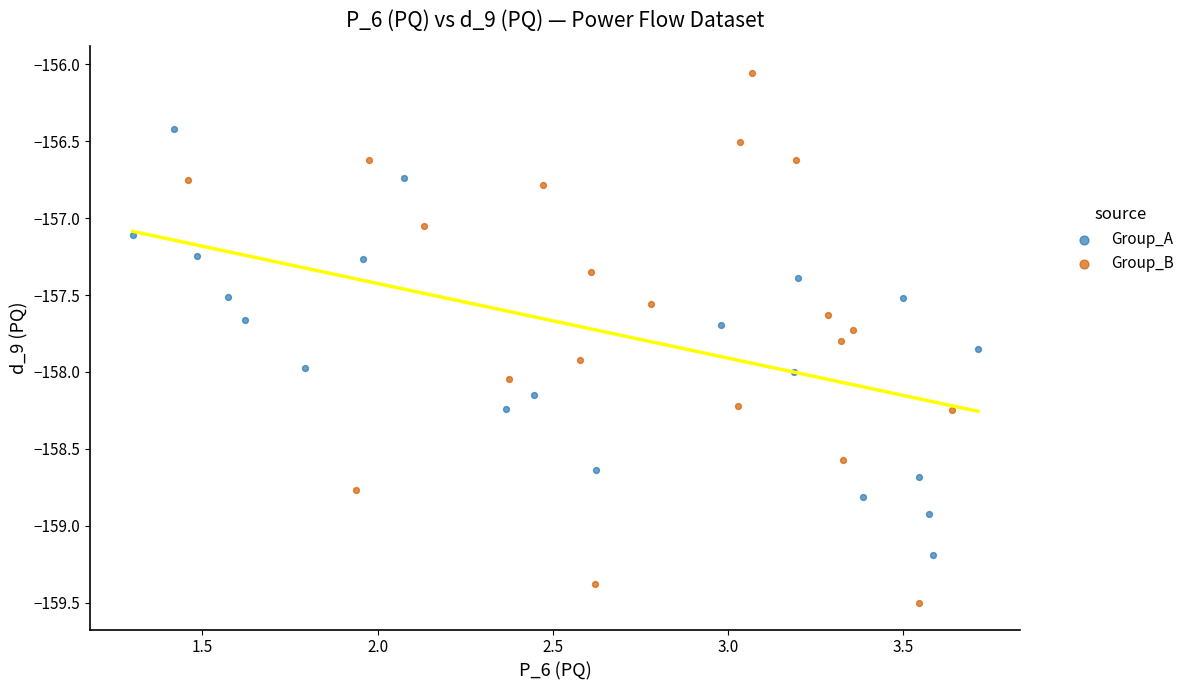

Which series contains the highest Y value?

Group_B